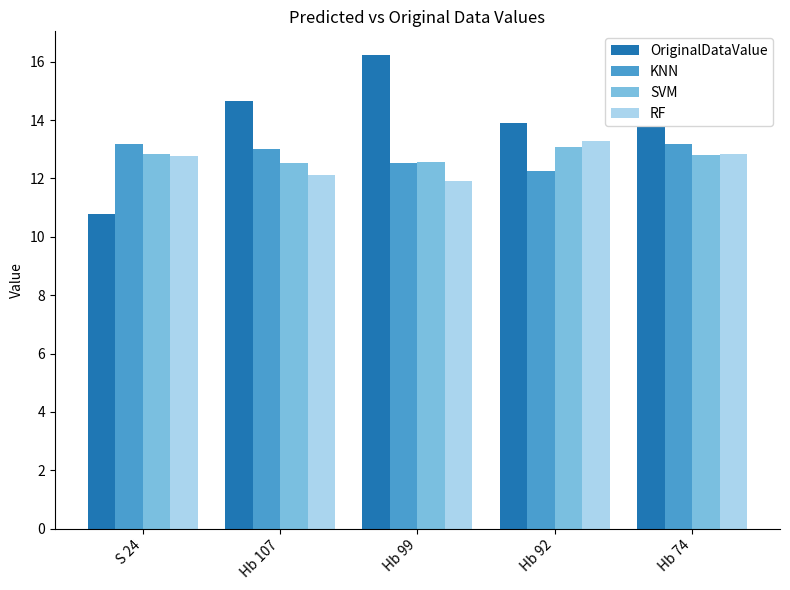

What value does the KNN series have at Hb 99?

12.5